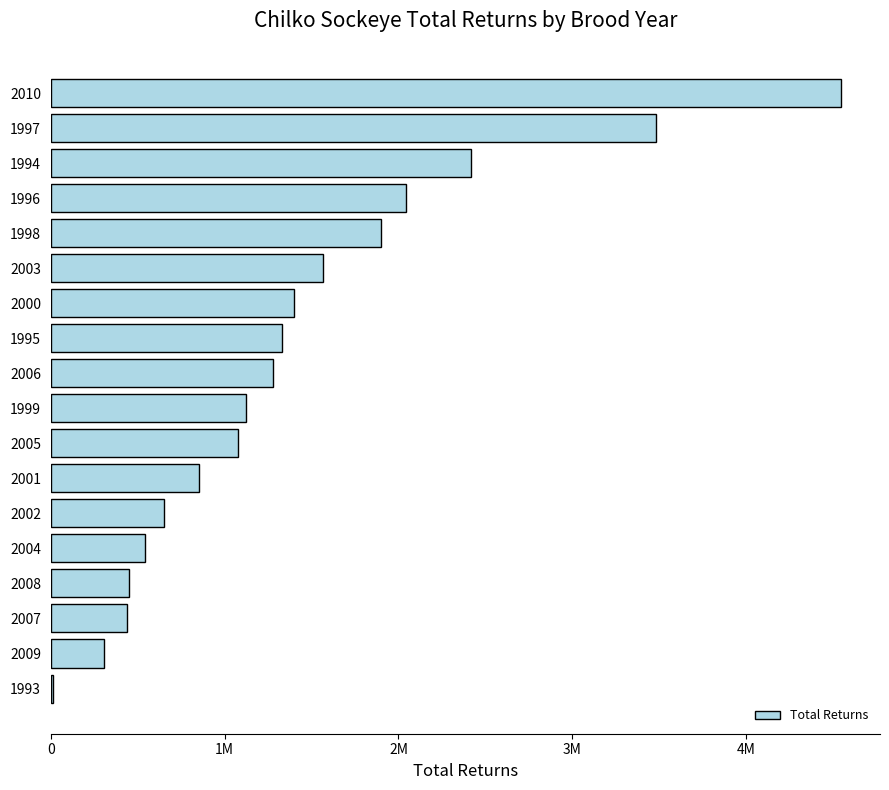

Where is the data nearest to the value 2277680?

1994